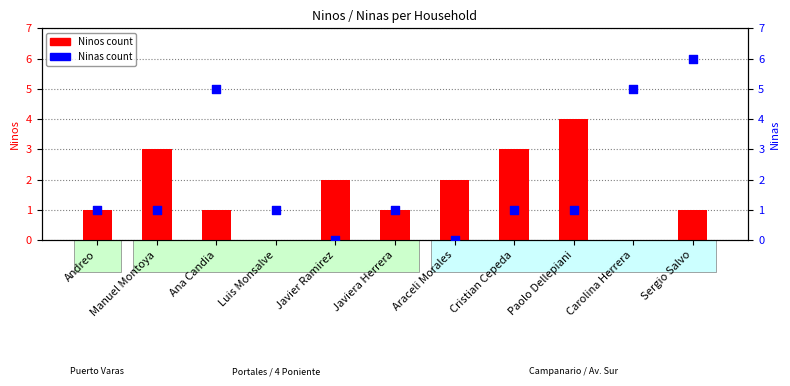

At which category is the sum across all series the highest?

Sergio Salvo